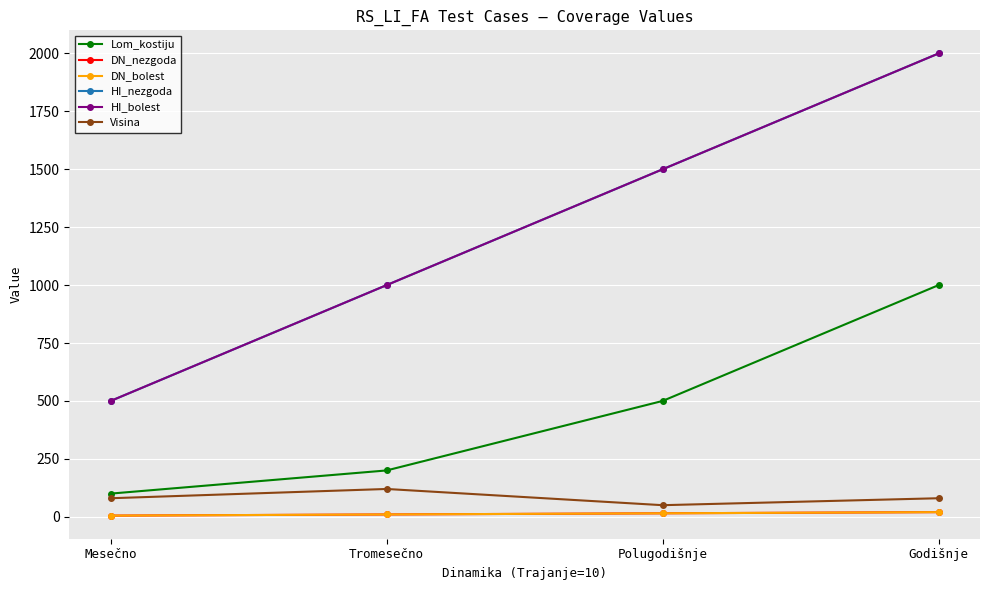

Is the value of DN_nezgoda at Godišnje greater than the value of HI_nezgoda at Tromesečno?

No